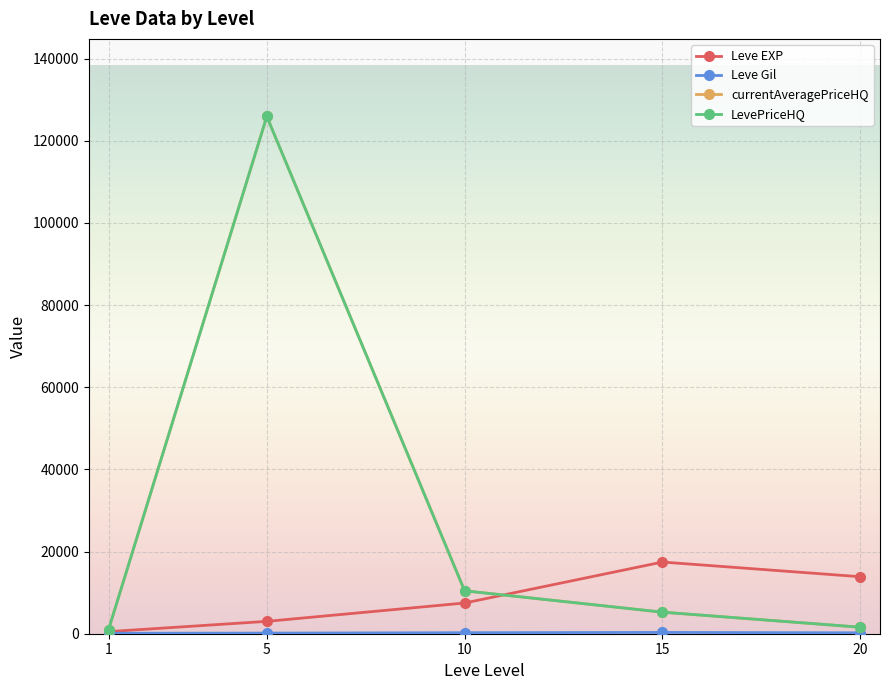

Which series has the widest spread of values?

currentAveragePriceHQ